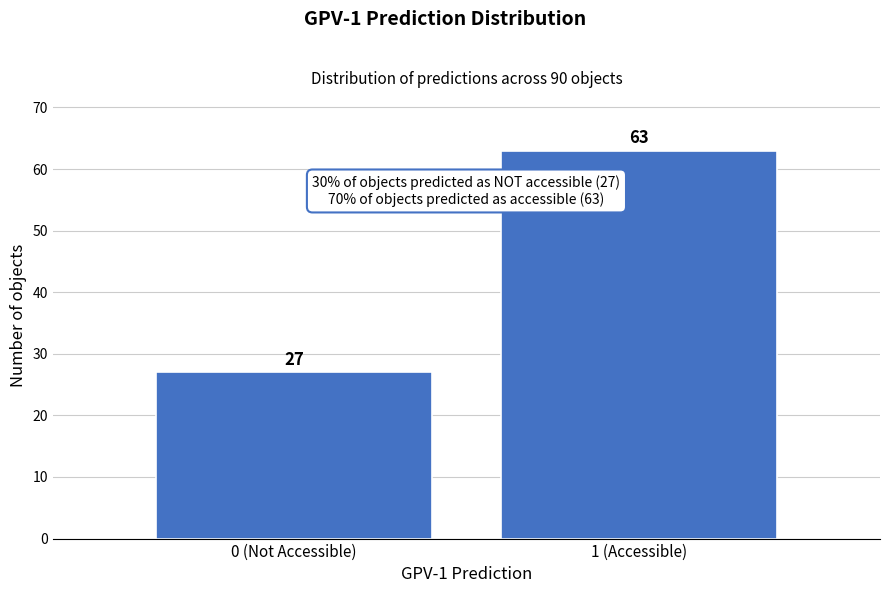

Reading left to right, what are all the values shown in this chart?

27	63